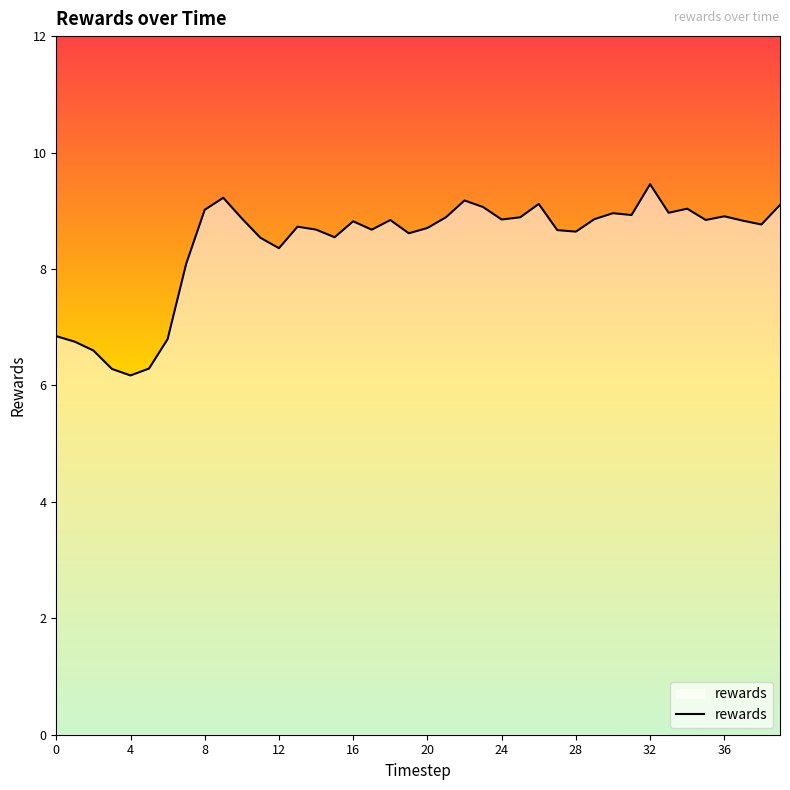

What is the minimum value shown in the chart?

6.2